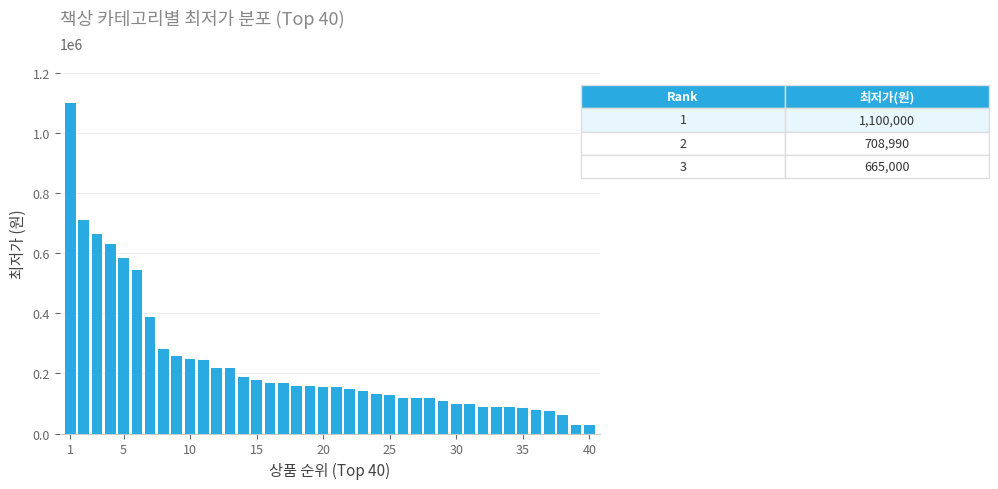

How many categories are shown in the chart?

40